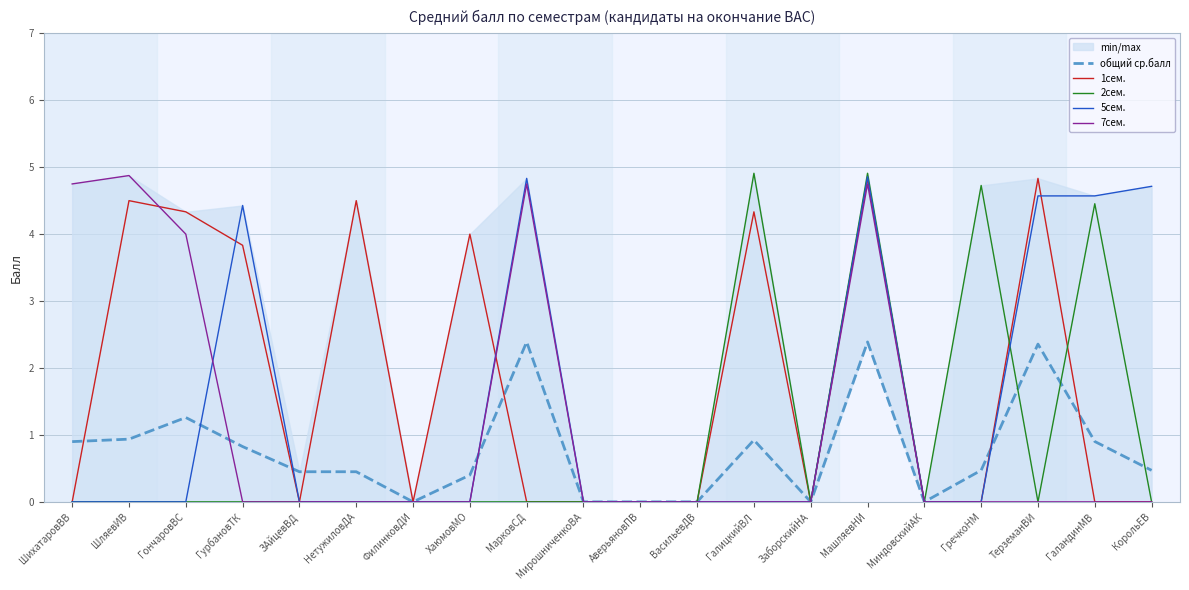

What is the label of the 7th point from the left?

ФилинковДИ